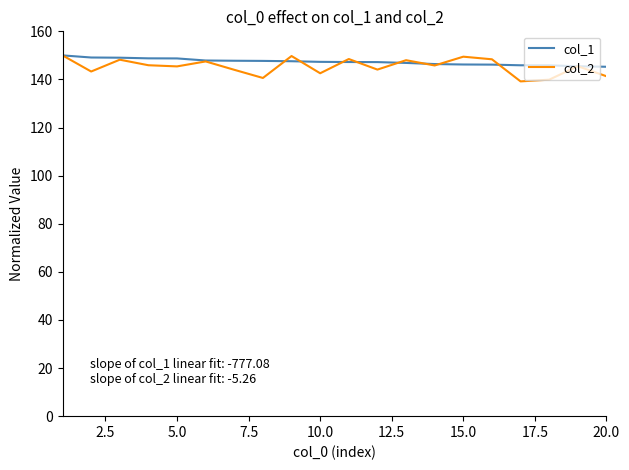

True or false: col_2 and col_1 cross at least once.

True